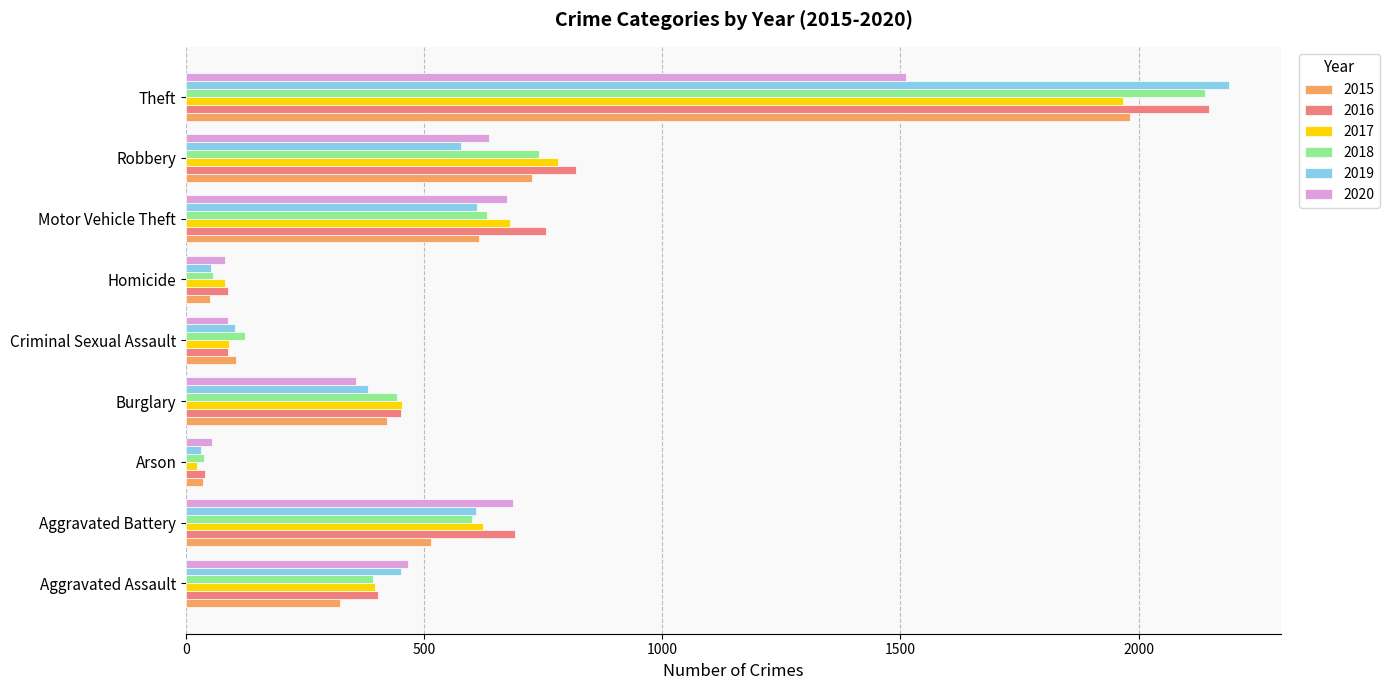

What is the sum of the 2015 values at Homicide and Motor Vehicle Theft?

664